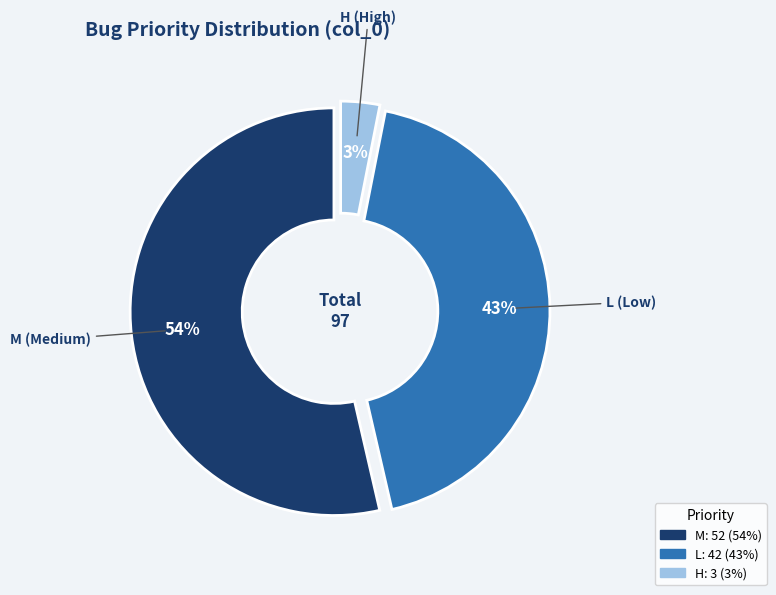

To the nearest percent, what is the average slice percentage?

33%